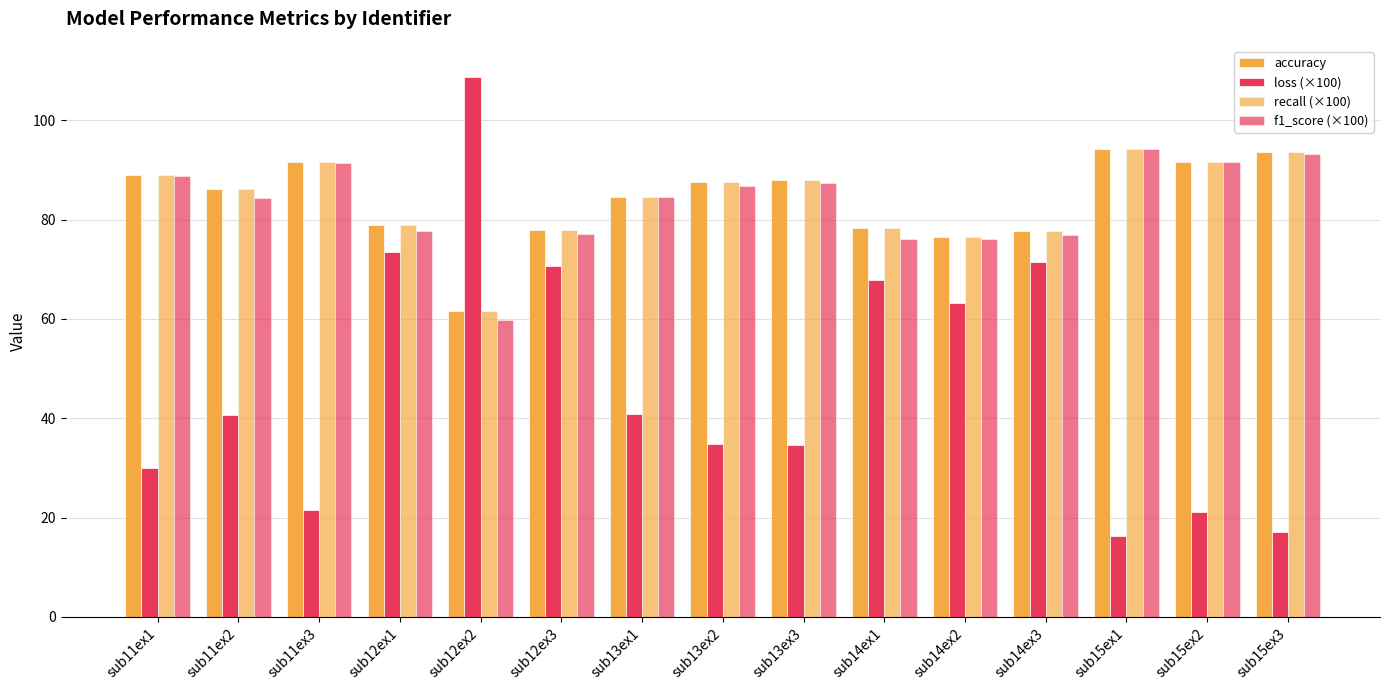

Reading left to right, list all the values displayed in this chart.

accuracy: sub11ex1=89.1	sub11ex2=86.2	sub11ex3=91.6	sub12ex1=79.0	sub12ex2=61.6	sub12ex3=77.8	sub13ex1=84.5	sub13ex2=87.6	sub13ex3=88.0	sub14ex1=78.3	sub14ex2=76.5	sub14ex3=77.6	sub15ex1=94.1	sub15ex2=91.6	sub15ex3=93.7
loss (×100): sub11ex1=29.9	sub11ex2=40.7	sub11ex3=21.5	sub12ex1=73.5	sub12ex2=108.7	sub12ex3=70.7	sub13ex1=40.9	sub13ex2=34.8	sub13ex3=34.5	sub14ex1=67.9	sub14ex2=63.3	sub14ex3=71.4	sub15ex1=16.2	sub15ex2=21.1	sub15ex3=17.2
recall (×100): sub11ex1=89.1	sub11ex2=86.2	sub11ex3=91.6	sub12ex1=79.0	sub12ex2=61.6	sub12ex3=77.8	sub13ex1=84.5	sub13ex2=87.6	sub13ex3=88.0	sub14ex1=78.3	sub14ex2=76.5	sub14ex3=77.6	sub15ex1=94.1	sub15ex2=91.6	sub15ex3=93.7
f1_score (×100): sub11ex1=88.7	sub11ex2=84.4	sub11ex3=91.4	sub12ex1=77.7	sub12ex2=59.8	sub12ex3=77.1	sub13ex1=84.6	sub13ex2=86.9	sub13ex3=87.5	sub14ex1=76.2	sub14ex2=76.2	sub14ex3=76.9	sub15ex1=94.2	sub15ex2=91.6	sub15ex3=93.3